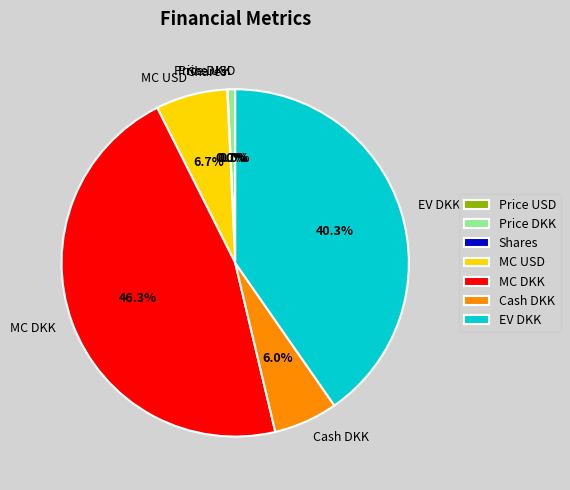

Which category has the biggest portion of the pie?

MC DKK